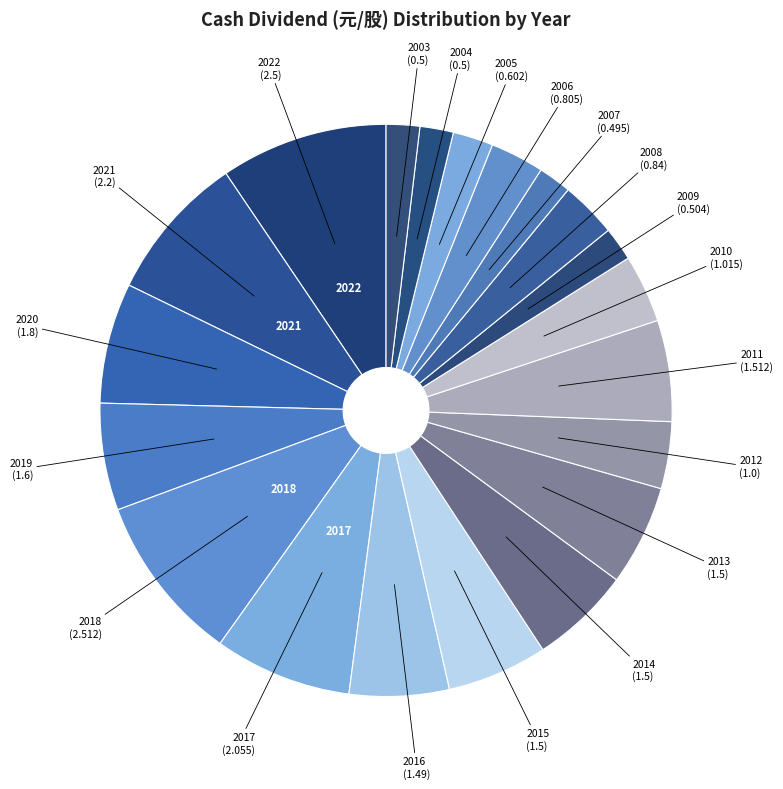

How many segments does this pie chart have?

20